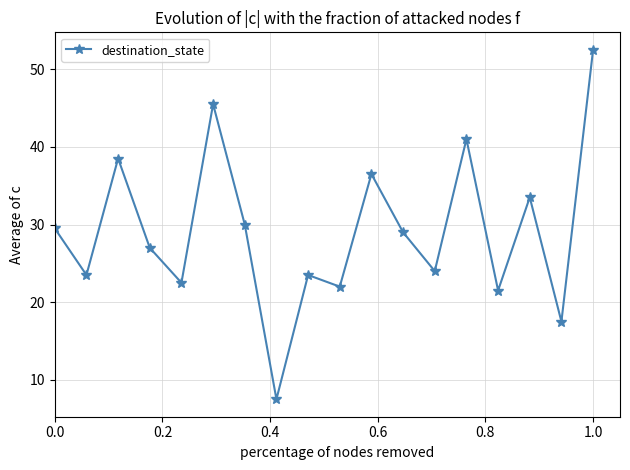

What is the value of the 13th point from the left?

24.0